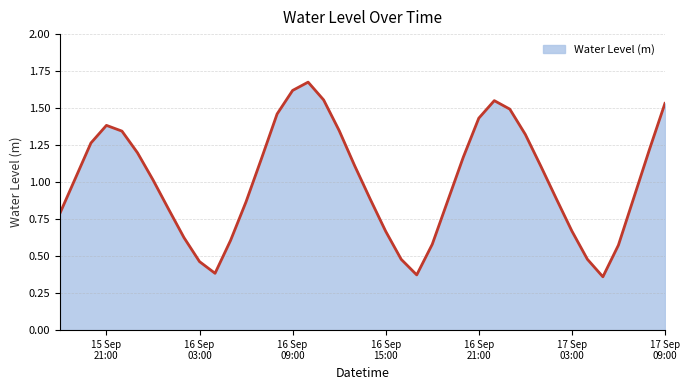

How many values exceed 1?

21